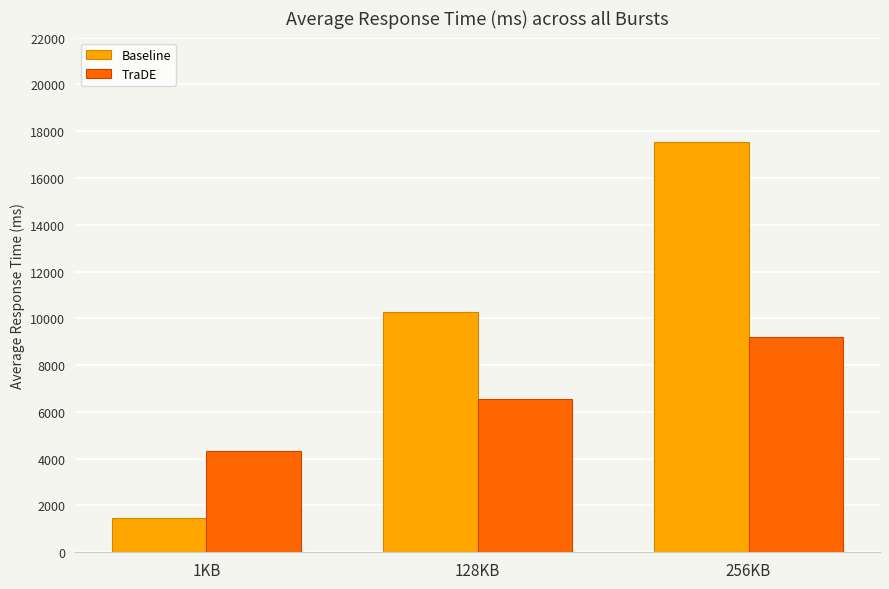

List the labels in order of TraDE value, largest first.

256KB, 128KB, 1KB